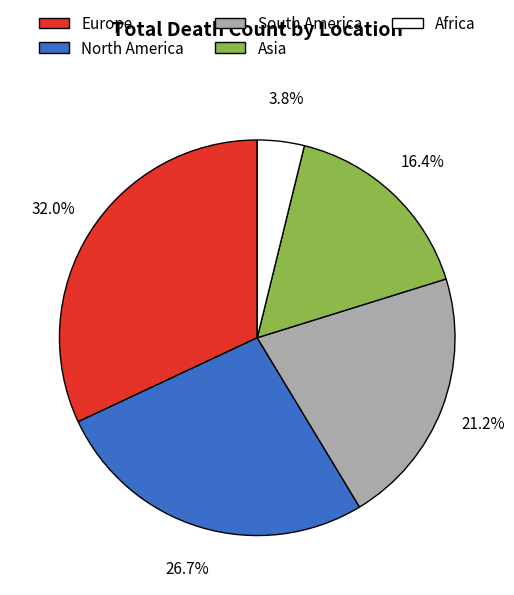

How many slices are in this pie chart?

5